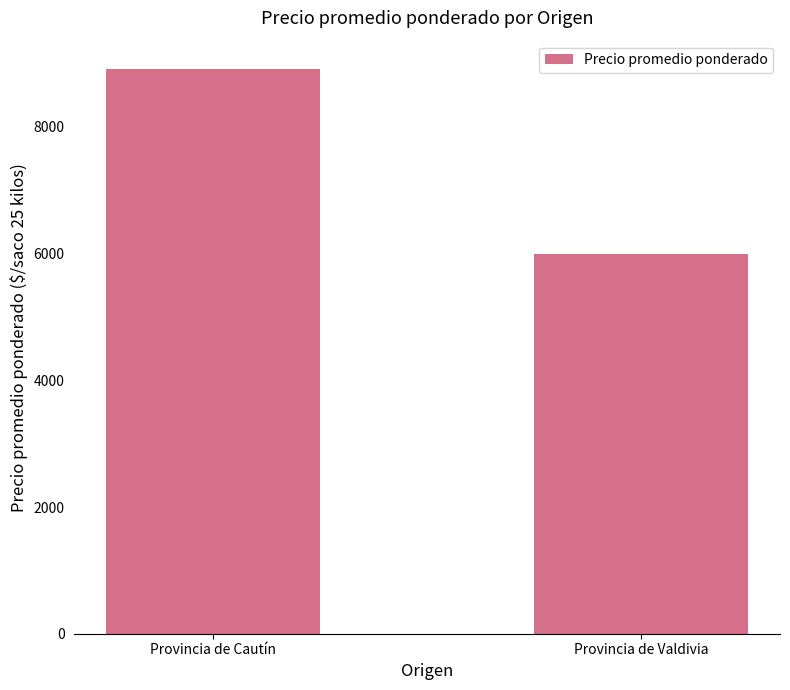

What is the label of the 1st bar from the right?

Provincia de Valdivia